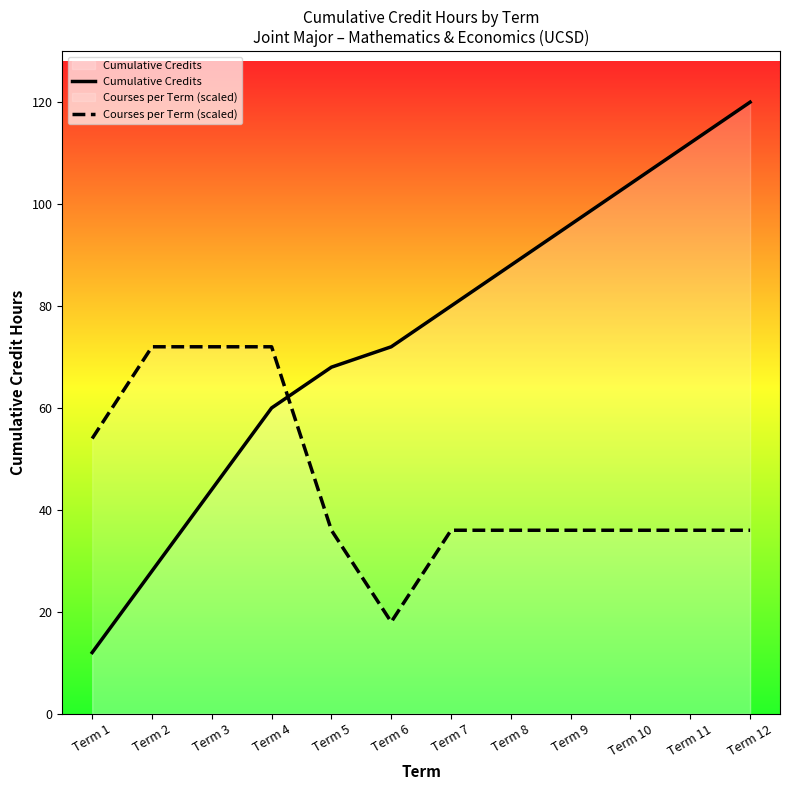

At which category is the sum across all series the highest?

Term 12